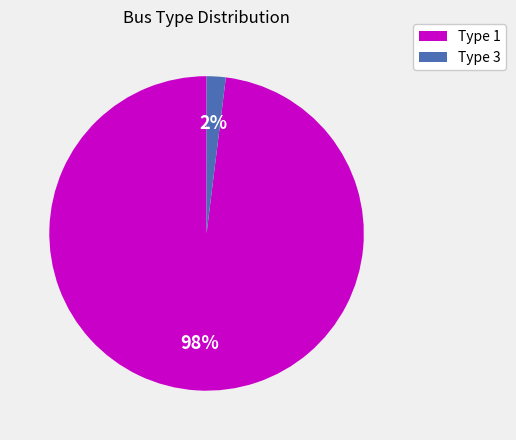

Does any single category account for the majority?

Yes